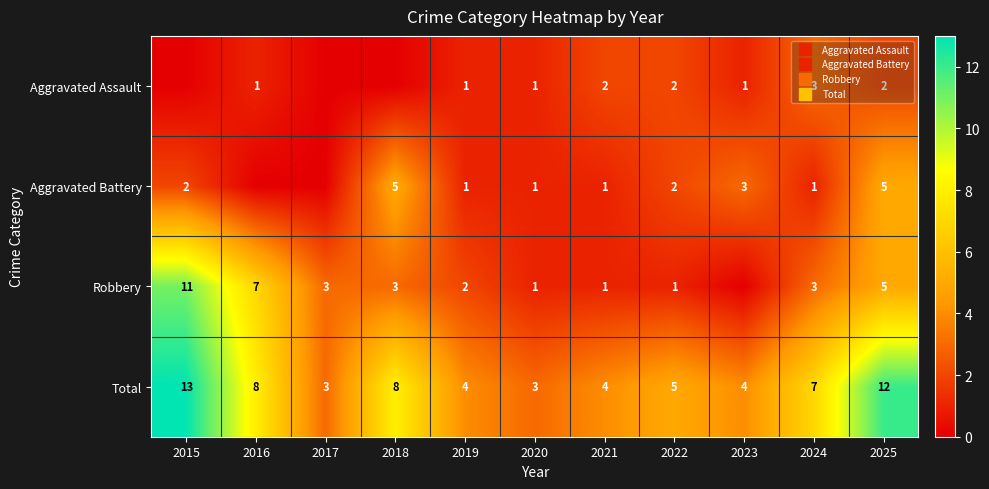

Where is Total nearest to the value 8?

2016